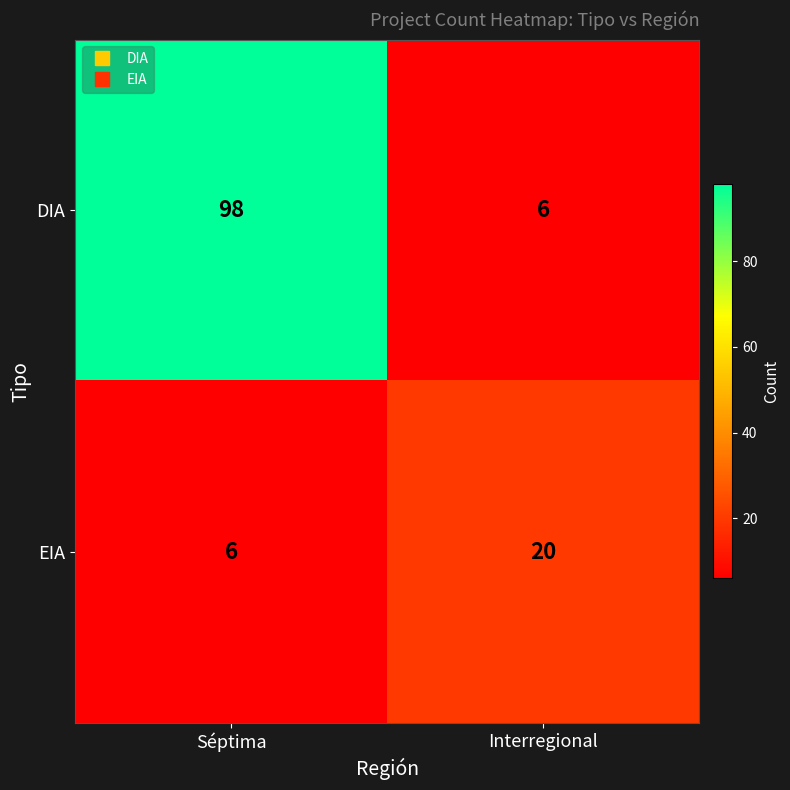

The EIA series shows 34 at Interregional. True or false?

False